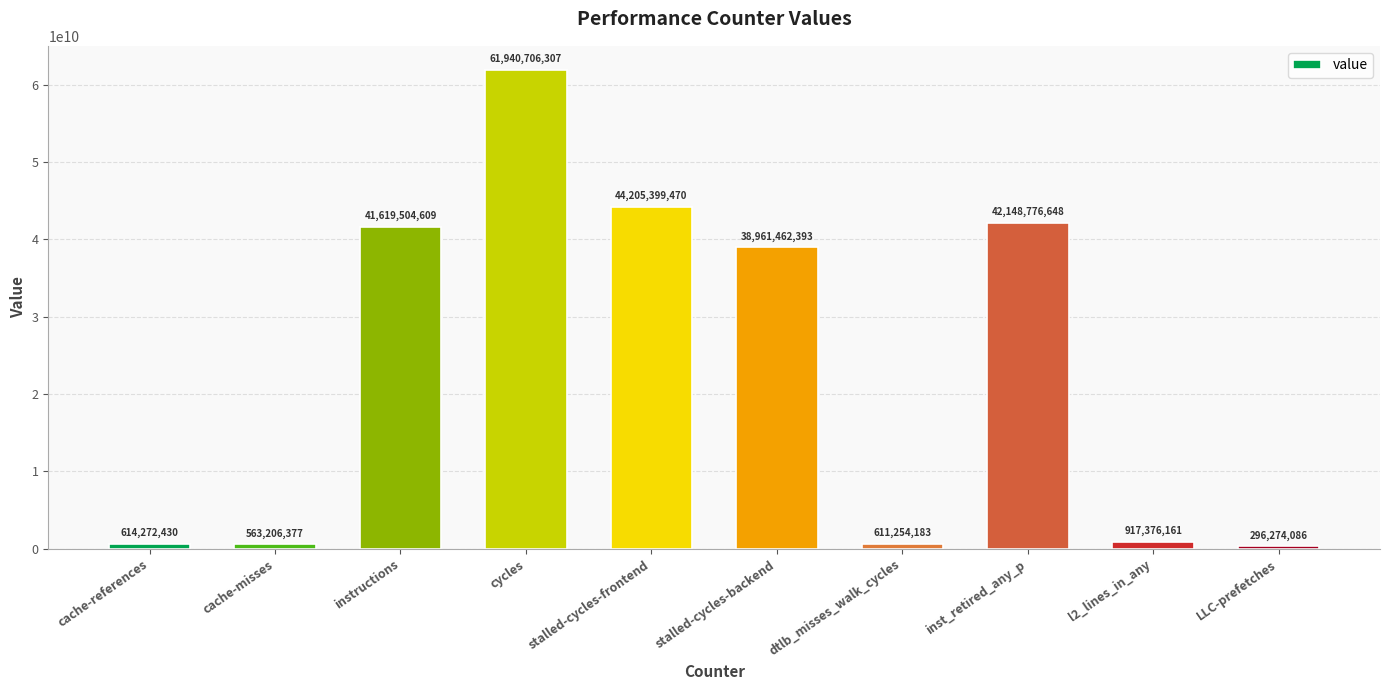

Reading right to left, extract all data points from this chart.

LLC-prefetches=296274086	l2_lines_in_any=917376161	inst_retired_any_p=42148776648	dtlb_misses_walk_cycles=611254183	stalled-cycles-backend=38961462393	stalled-cycles-frontend=44205399470	cycles=61940706307	instructions=41619504609	cache-misses=563206377	cache-references=614272430